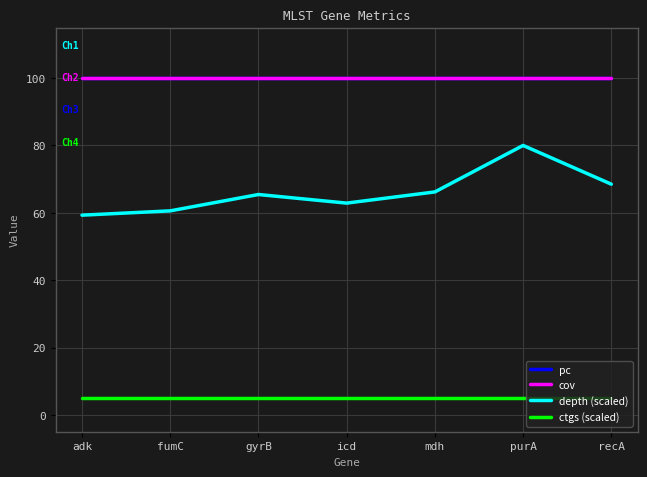

What is the sum of the ctgs (scaled) values at recA and gyrB?

10.0